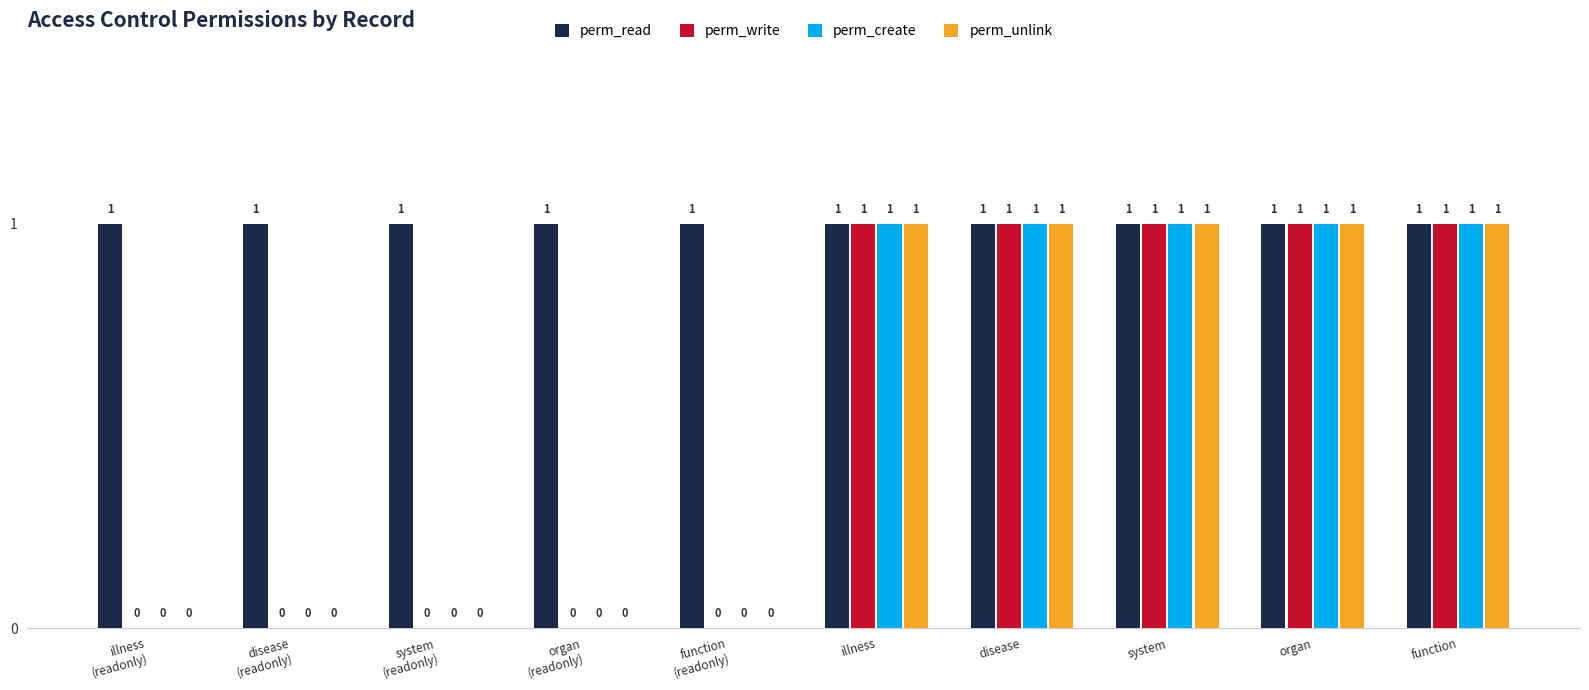

Is it true that perm_unlink equals 0 at function
(readonly)?

True